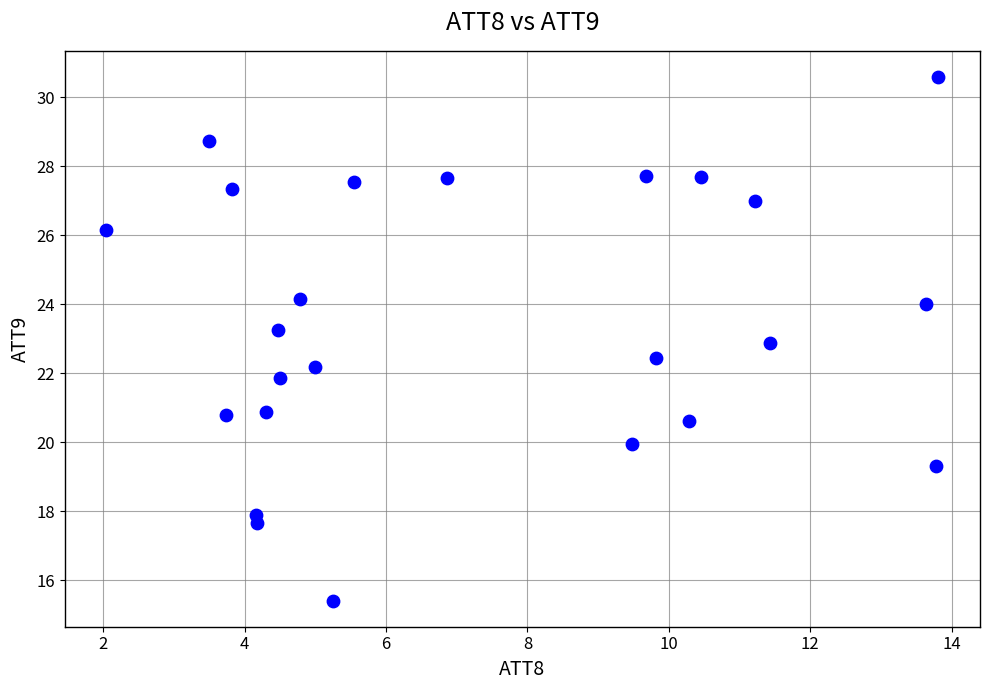

What is the range of Y values (max minus min)?

15.2